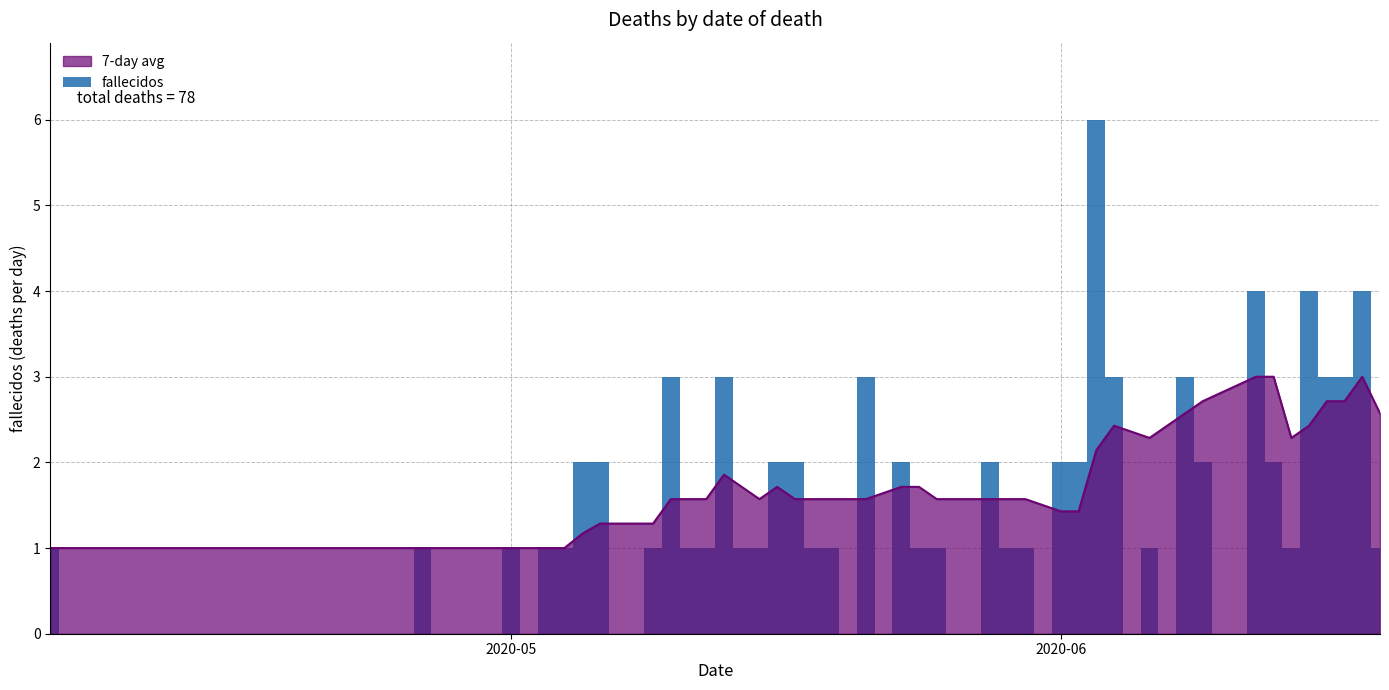

What is the maximum value for 7-day avg?

3.0